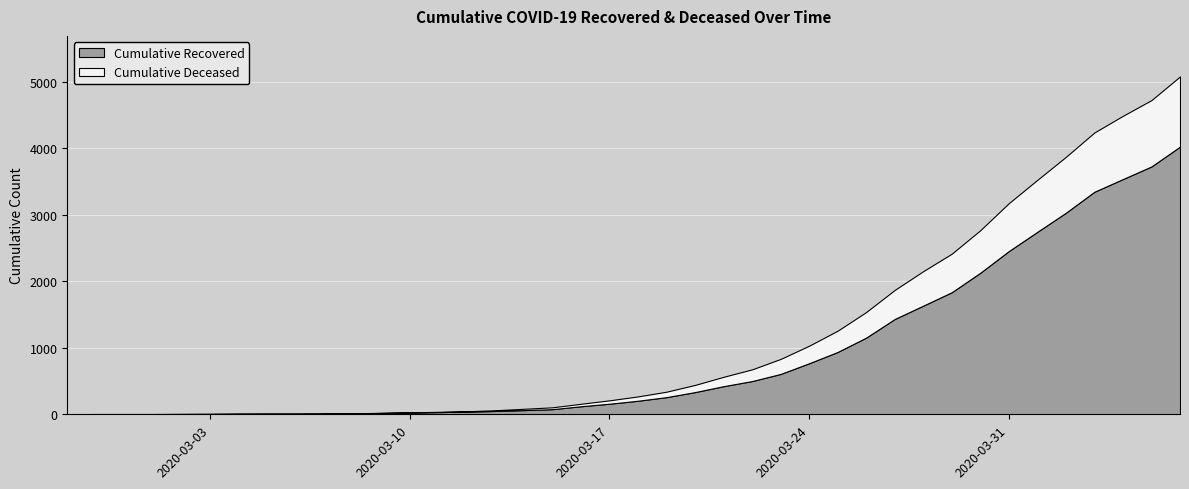

At which label is cumulative_recovered closest to 2015?

2020-03-30